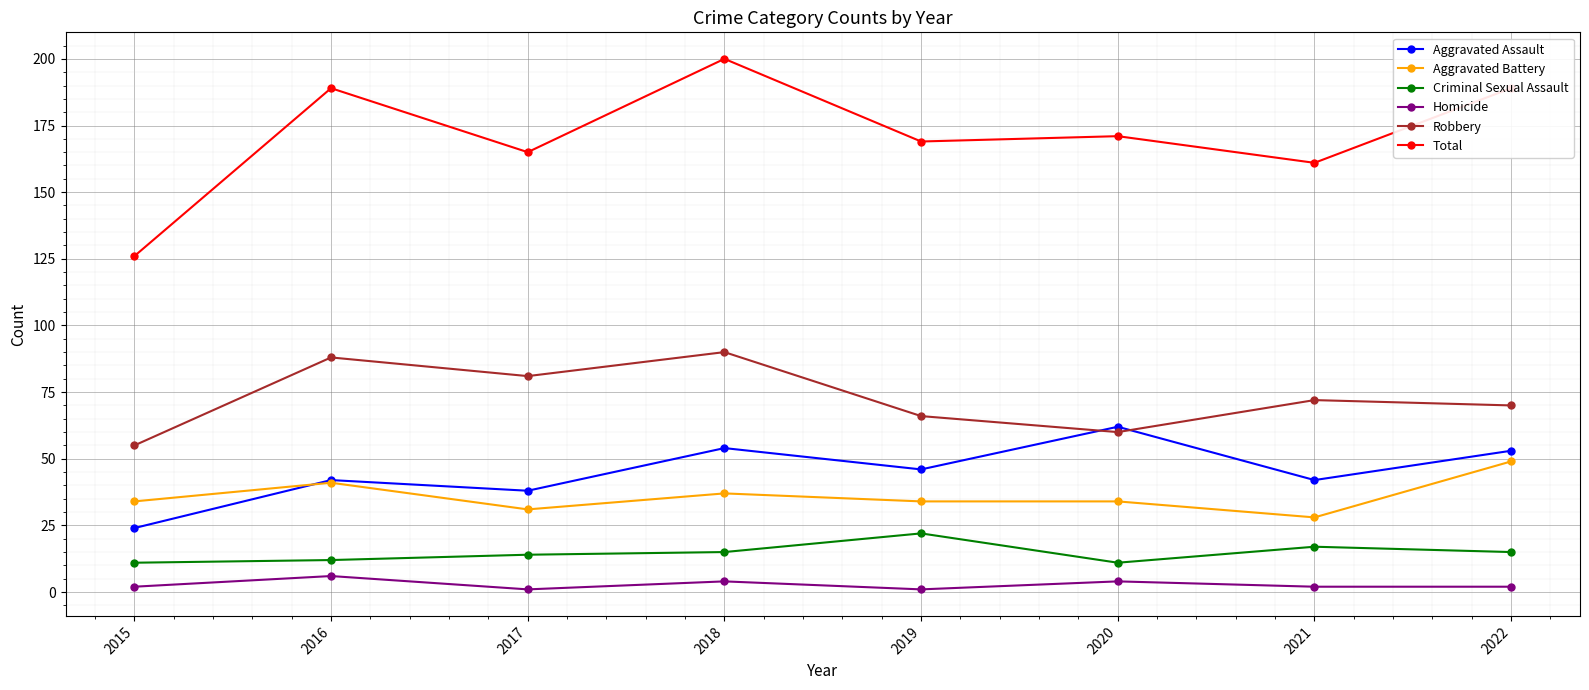

What is the value of the Total point at the 6th from the left?

171